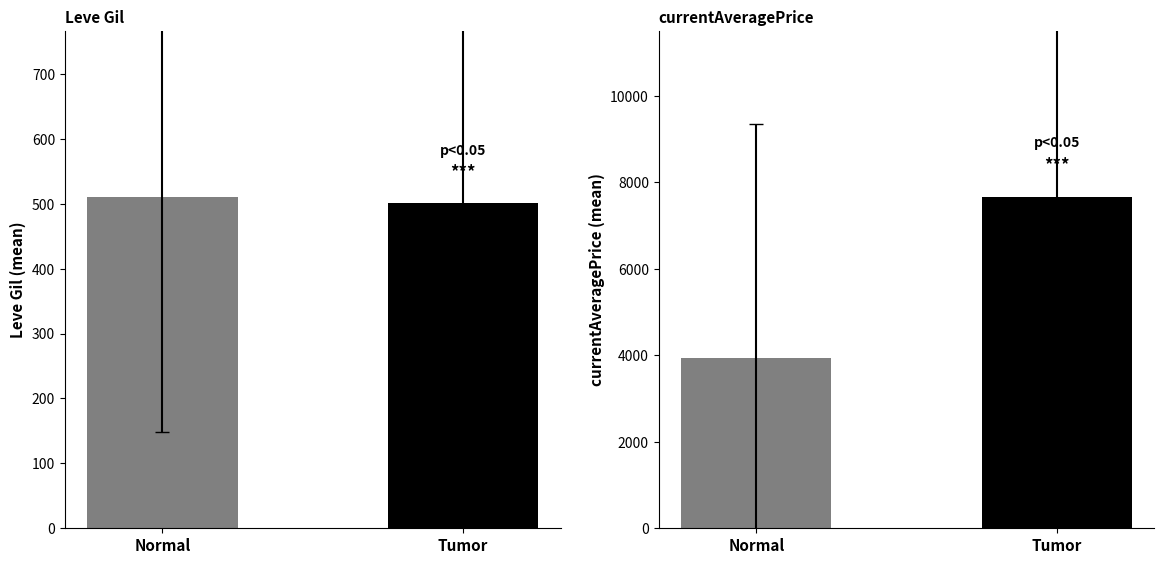

How many series are shown in this chart?

2